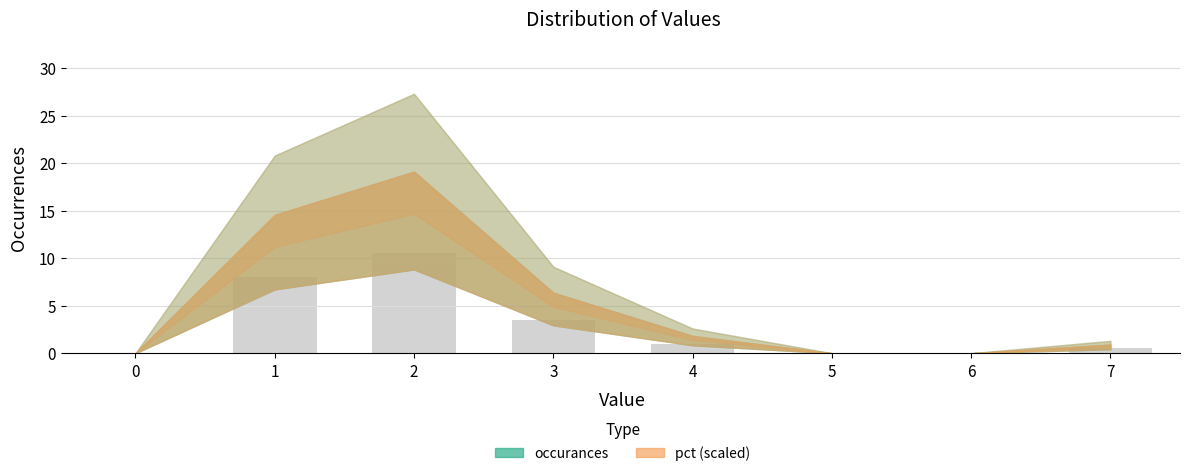

At which label does the data first exceed 1?

1